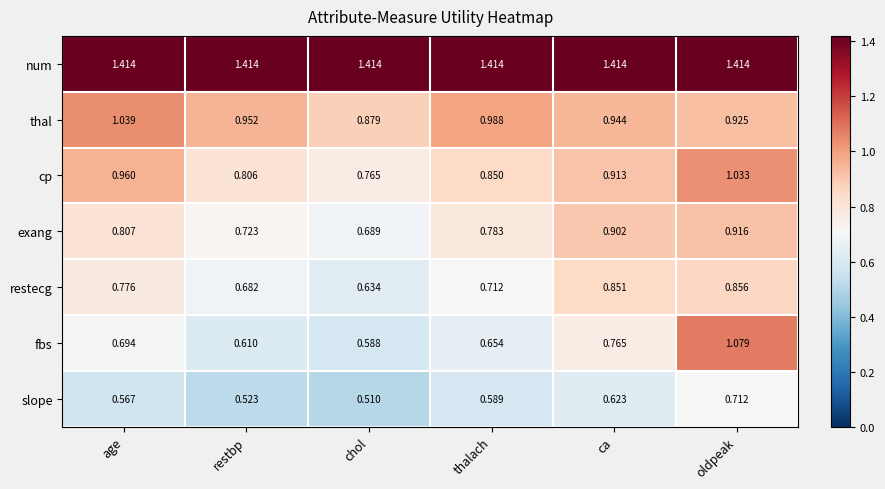

At which label does thal reach its minimum?

chol